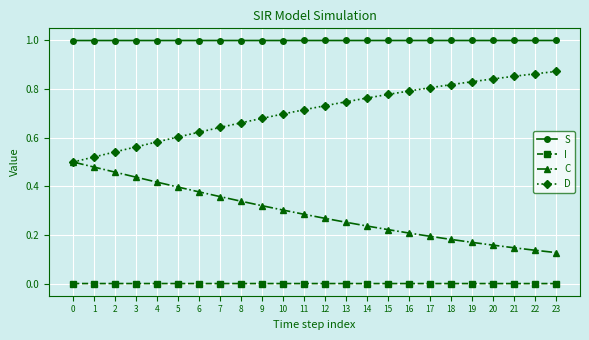

How many data points does each series have?

24